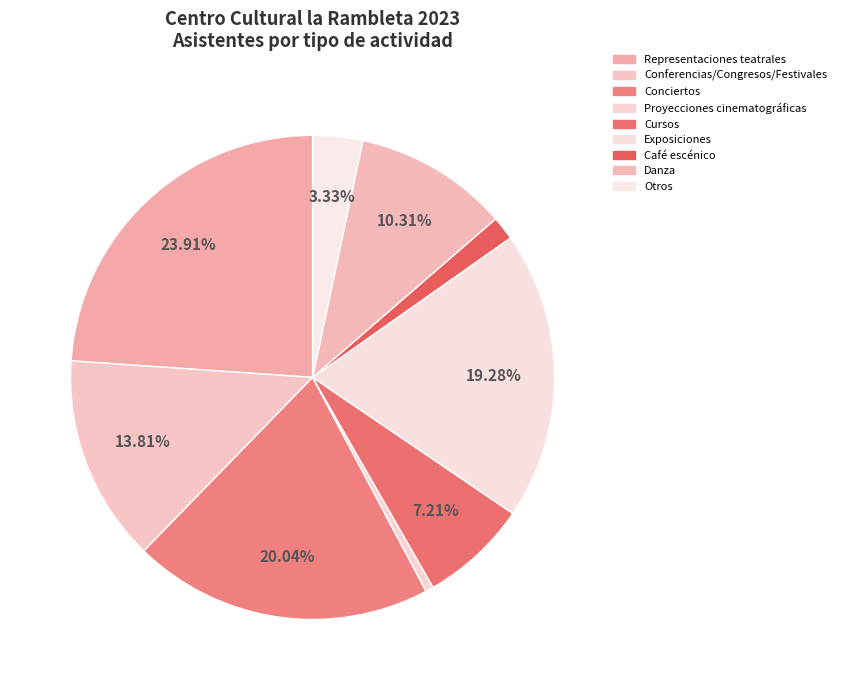

Do Otros and Exposiciones together represent more than half of the pie?

No